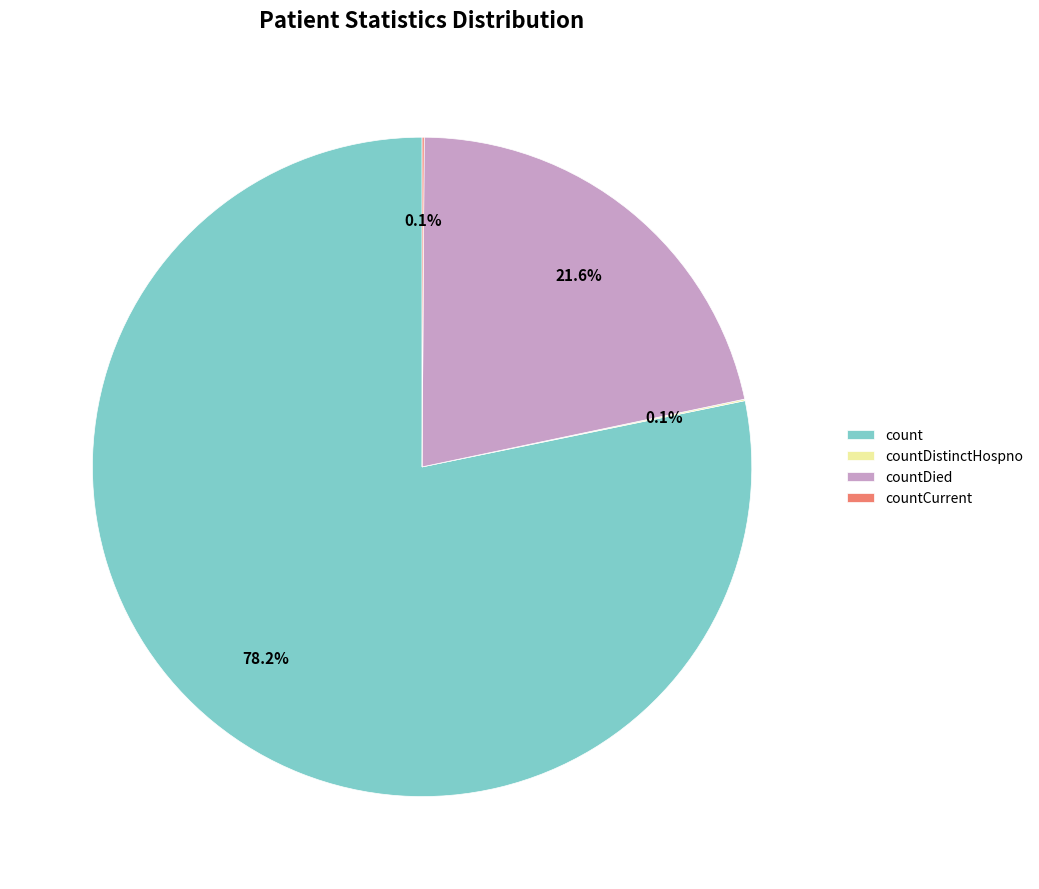

Which category has the biggest portion of the pie?

count